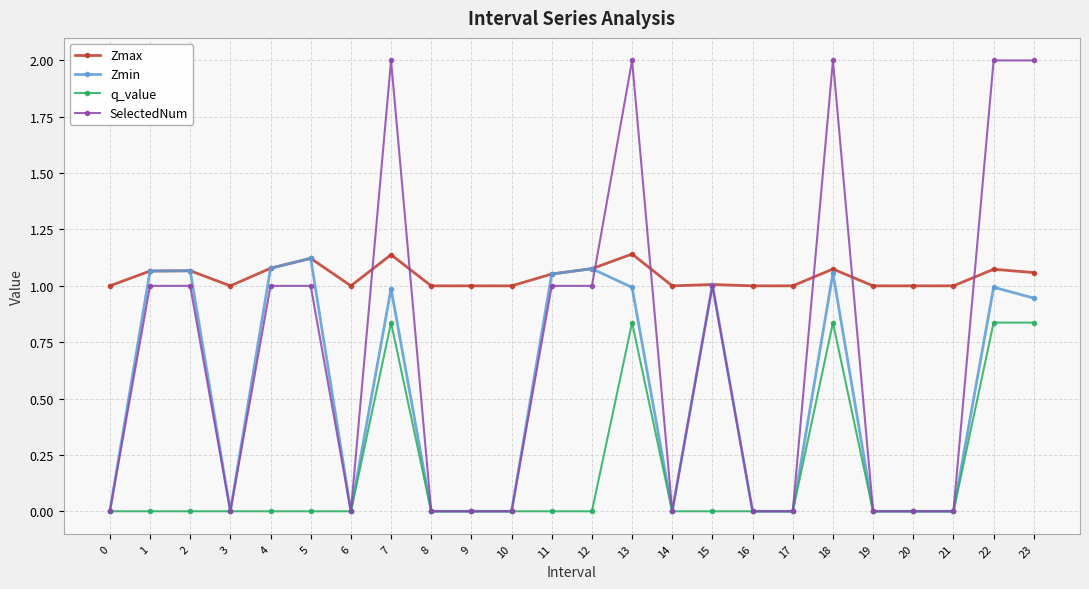

How many q_value values are between 0 and 1?

24